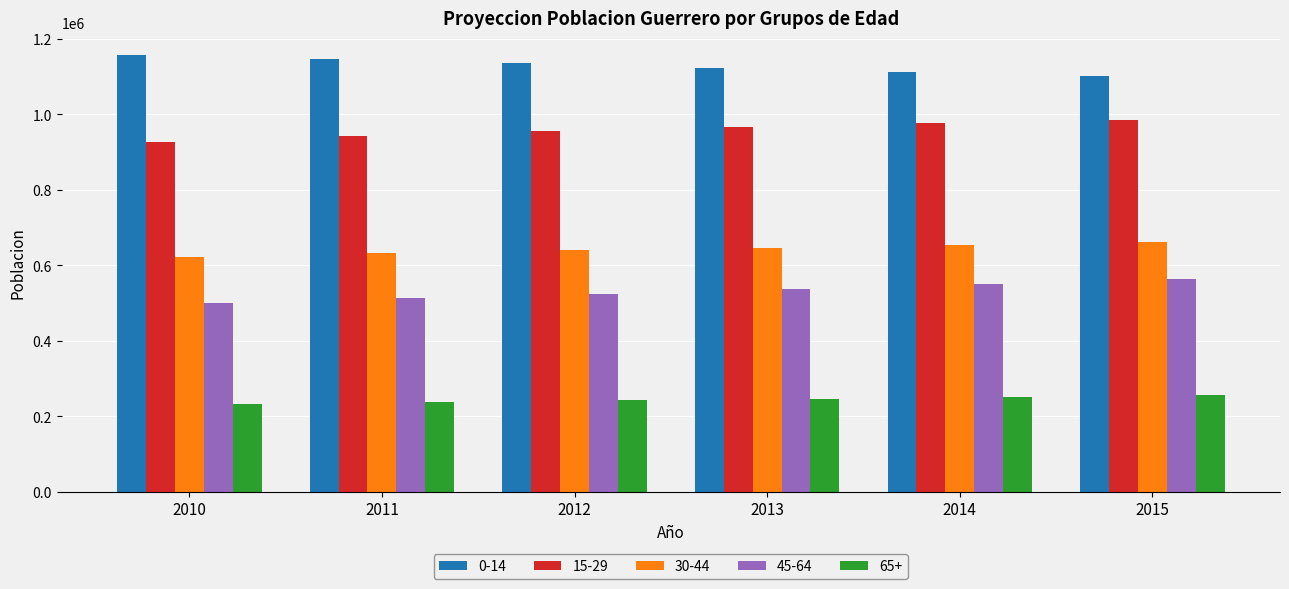

What is the difference between the highest and lowest values at 2011?

909950.9